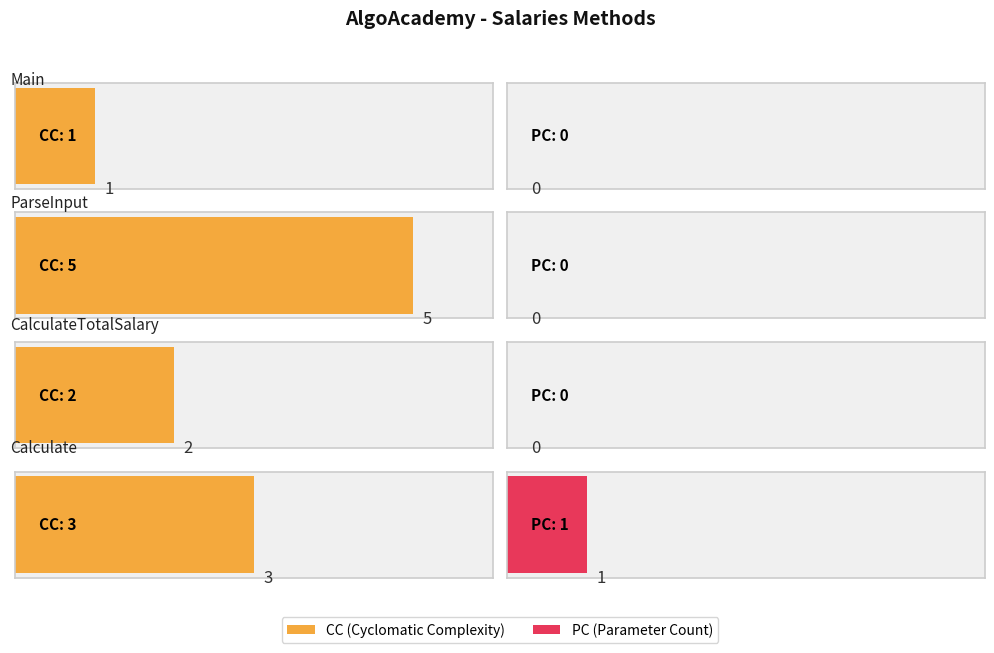

Is it true that PC equals 0 at Main?

True